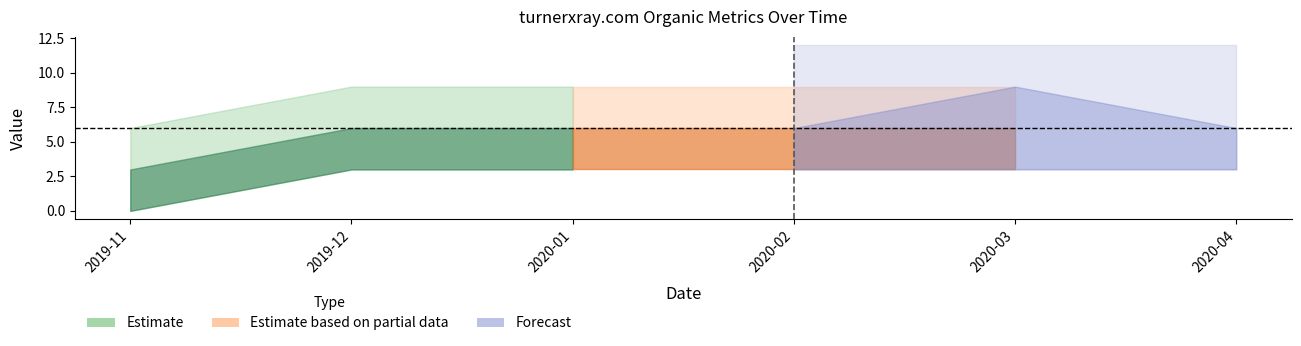

Does the chart display data point markers on the line(s)?

No